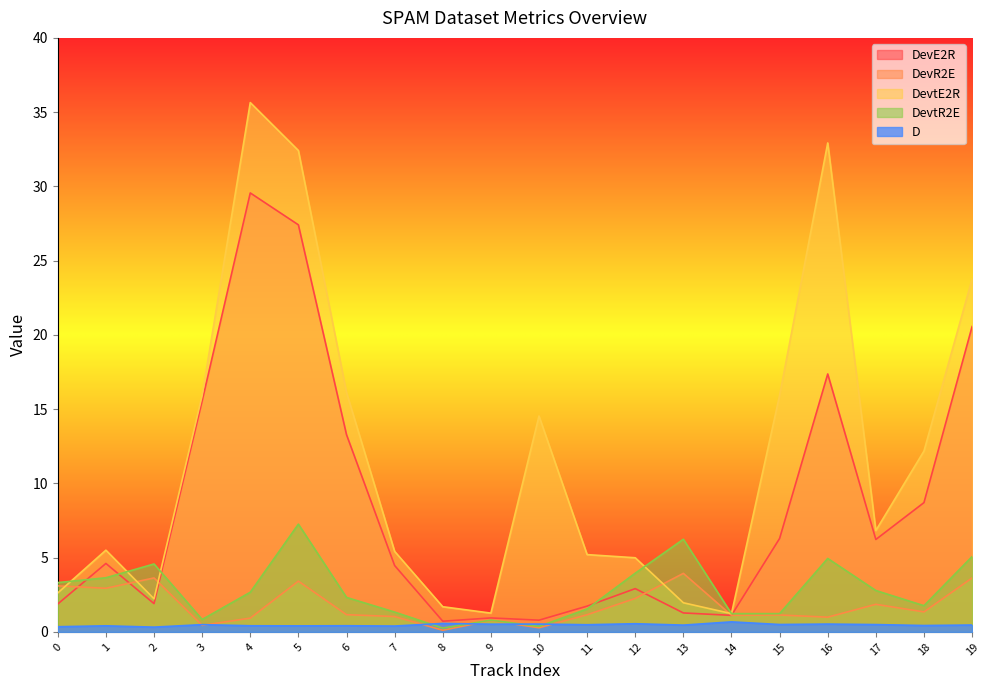

True or false: DevtR2E and D intersect in this chart.

True